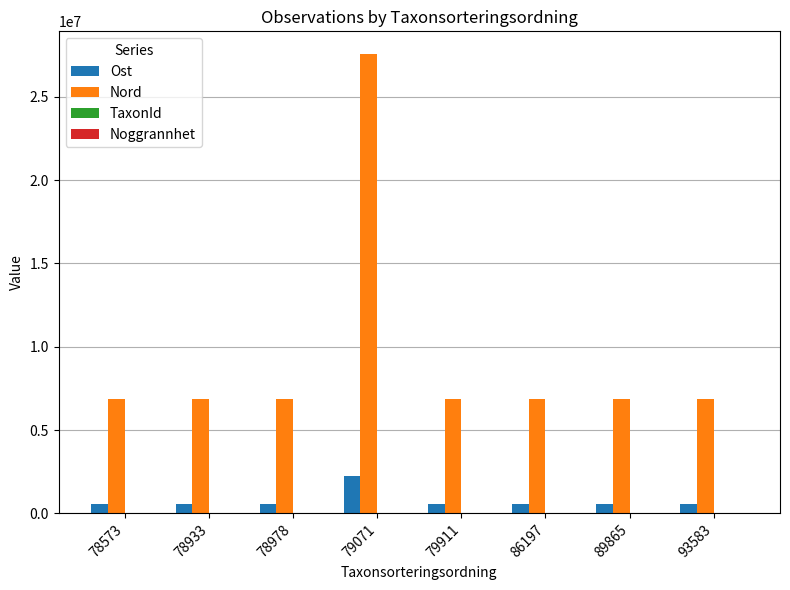

Which series has the largest total across all categories?

Nord